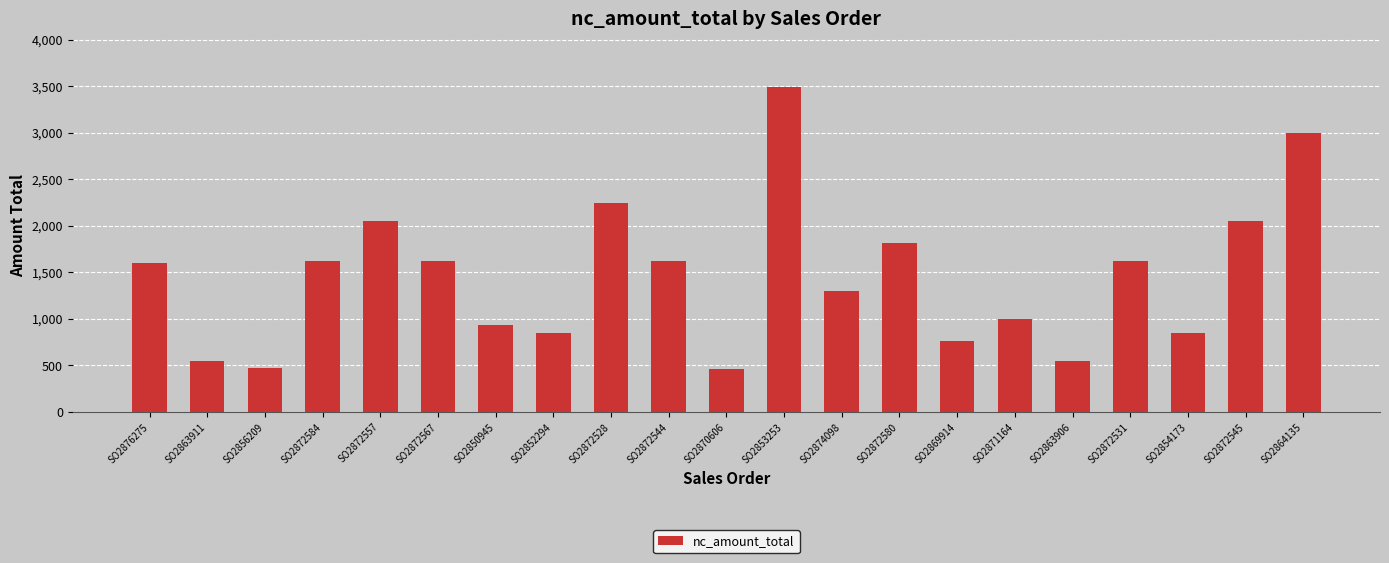

The chart shows a value of 2049.0 at SO2872545. True or false?

True